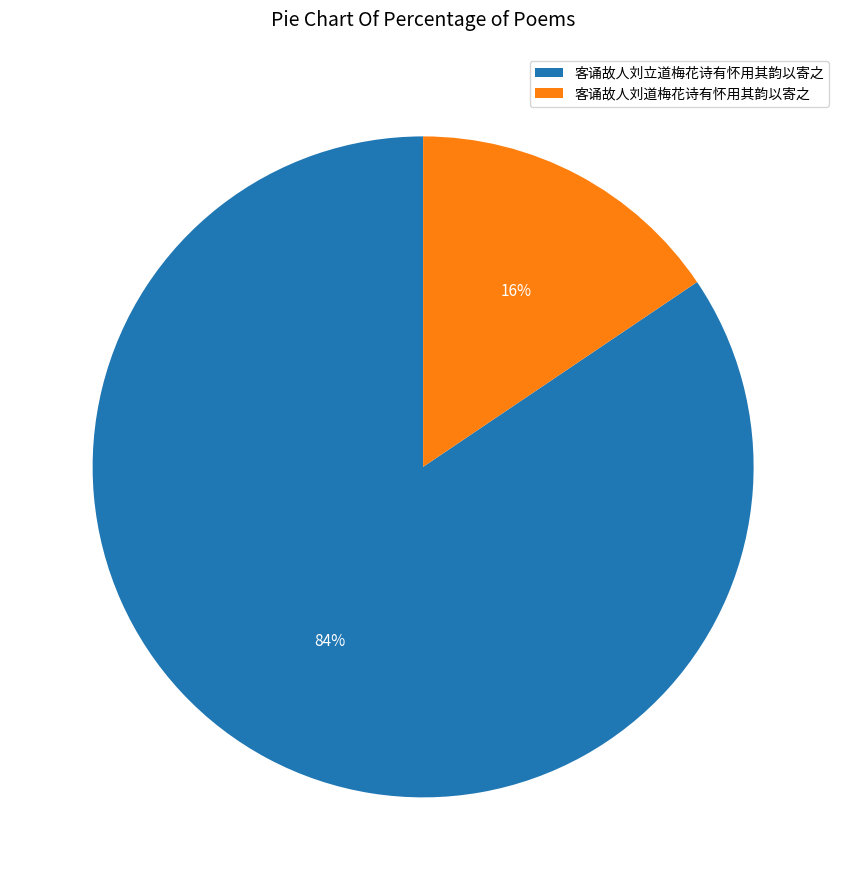

How many slices are in this pie chart?

2